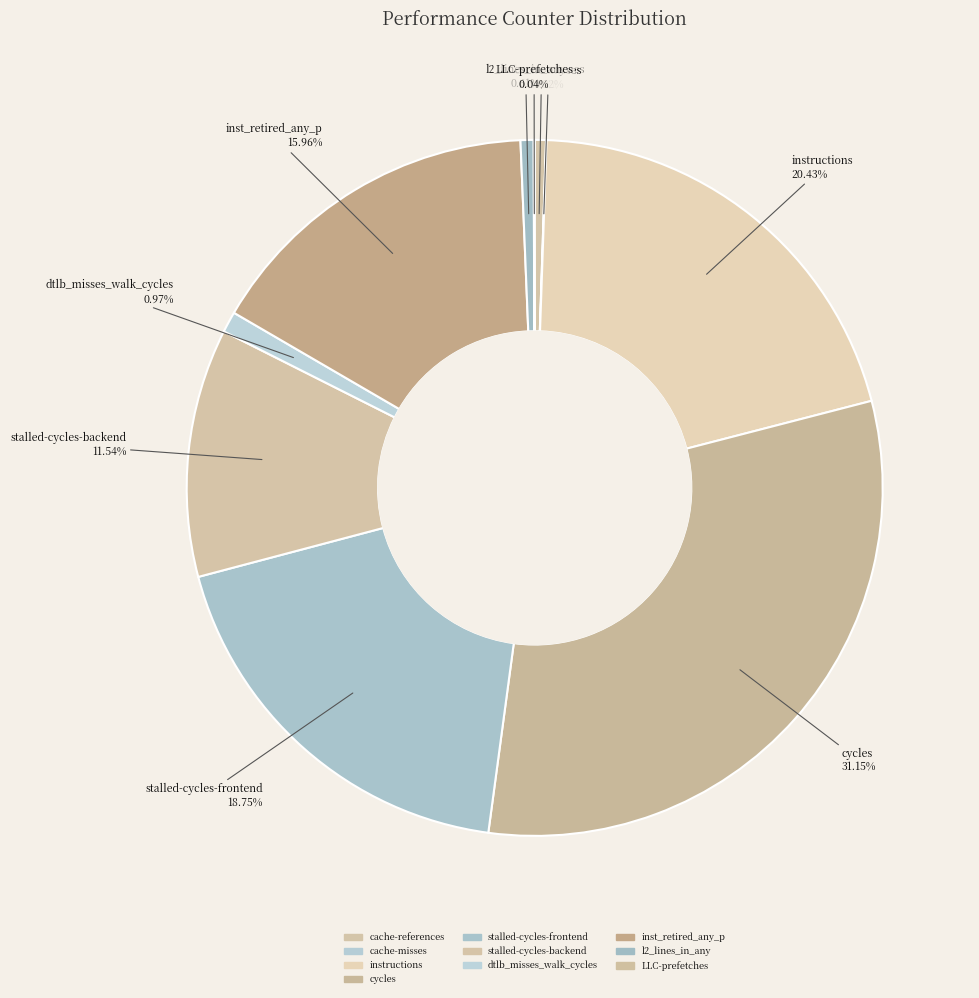

What is the ratio of the value at cache-references to the value at cache-misses?

23.7